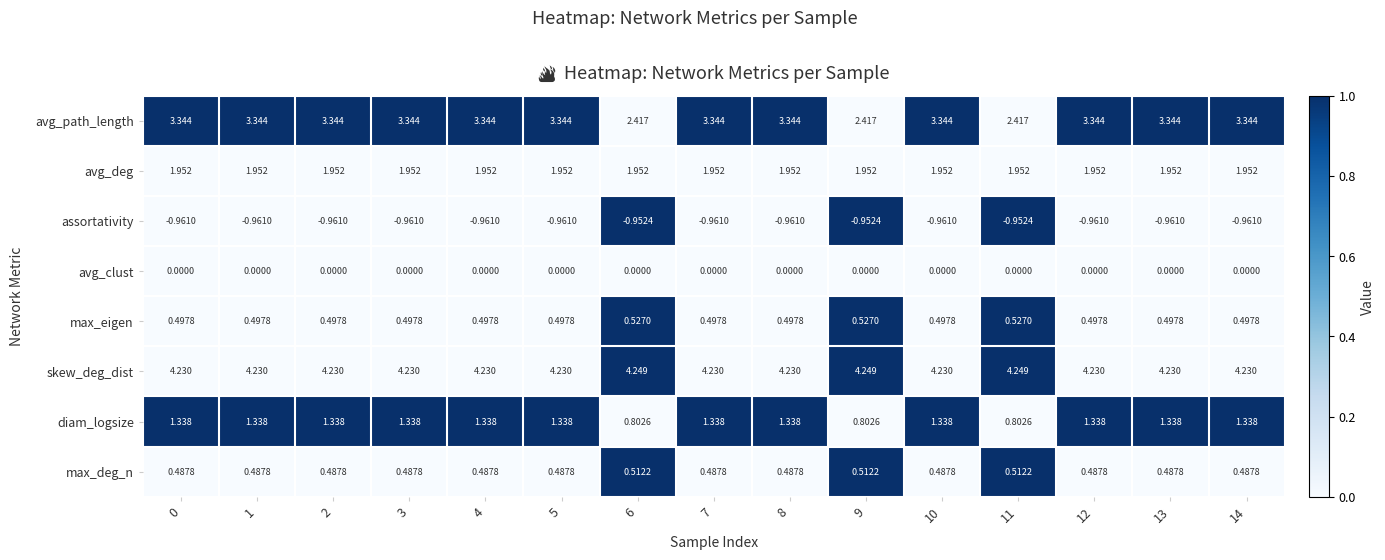

Rank the series at 8 from highest to lowest value.

skew_deg_dist, avg_path_length, avg_deg, diam_logsize, max_eigen, max_deg_n, avg_clust, assortativity